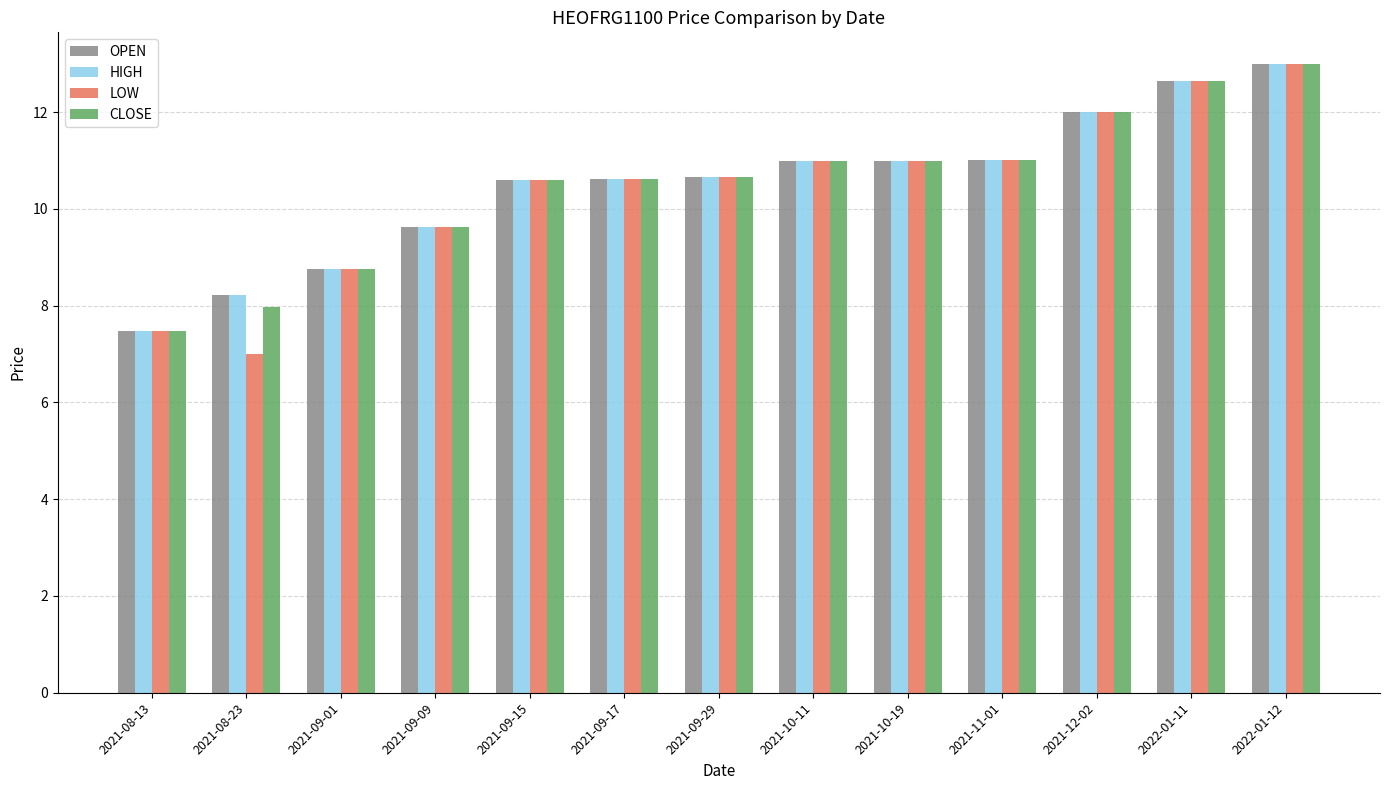

What is the sum of all OPEN values?

136.6